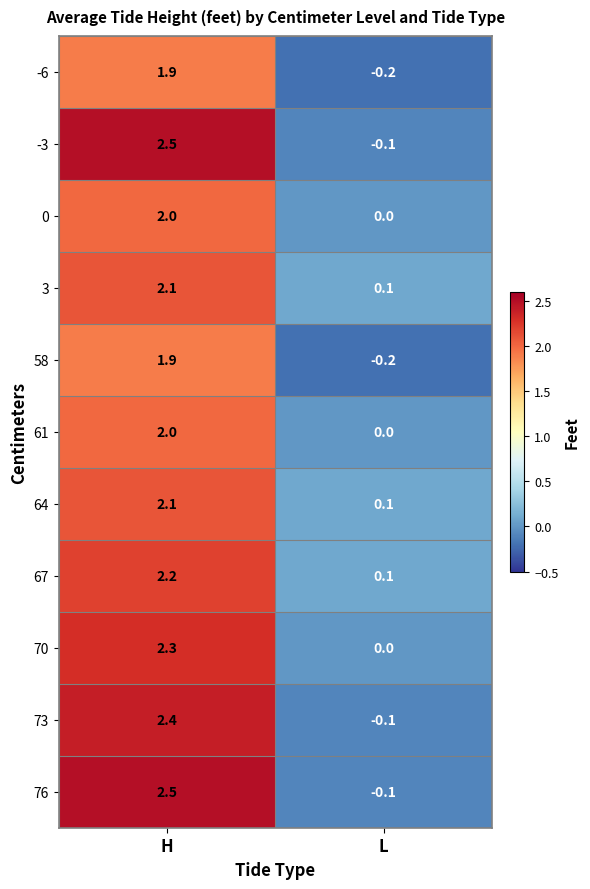

What is the total value across all series at L?

-0.4